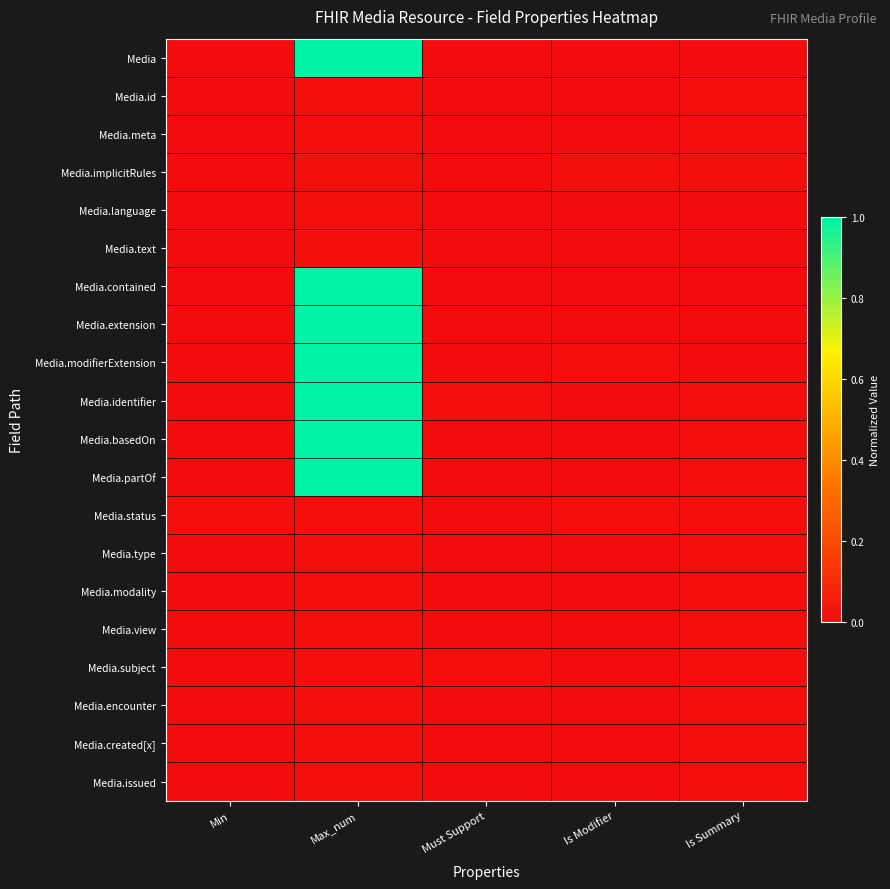

At which category does the chart reach its minimum across all series?

Min